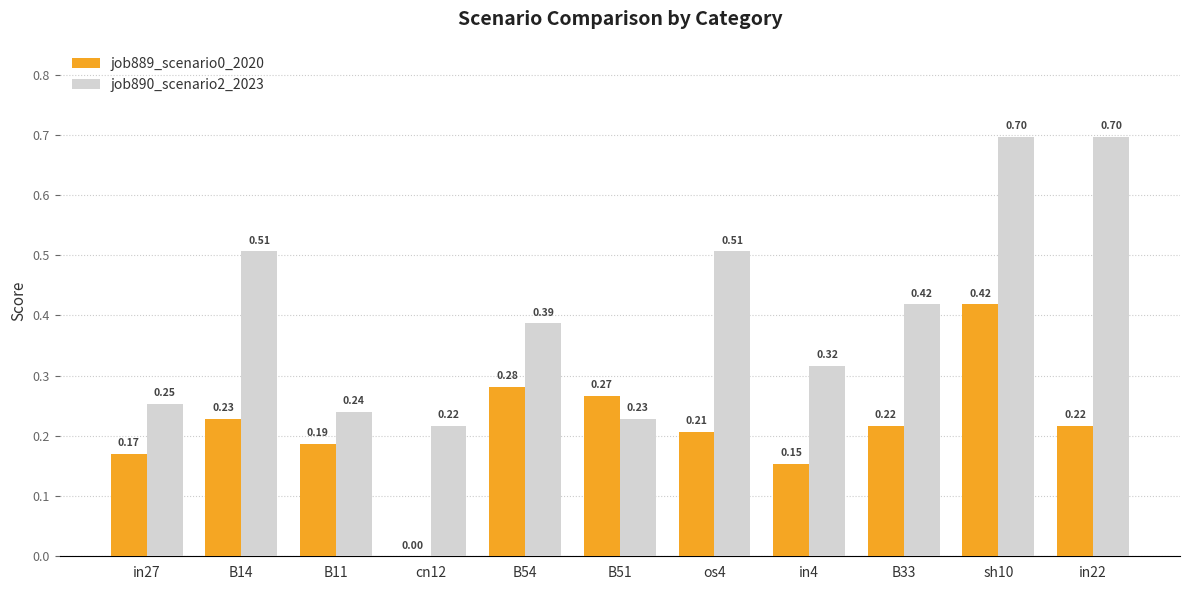

What is the sum of all job890_scenario2_2023 values?

4.5